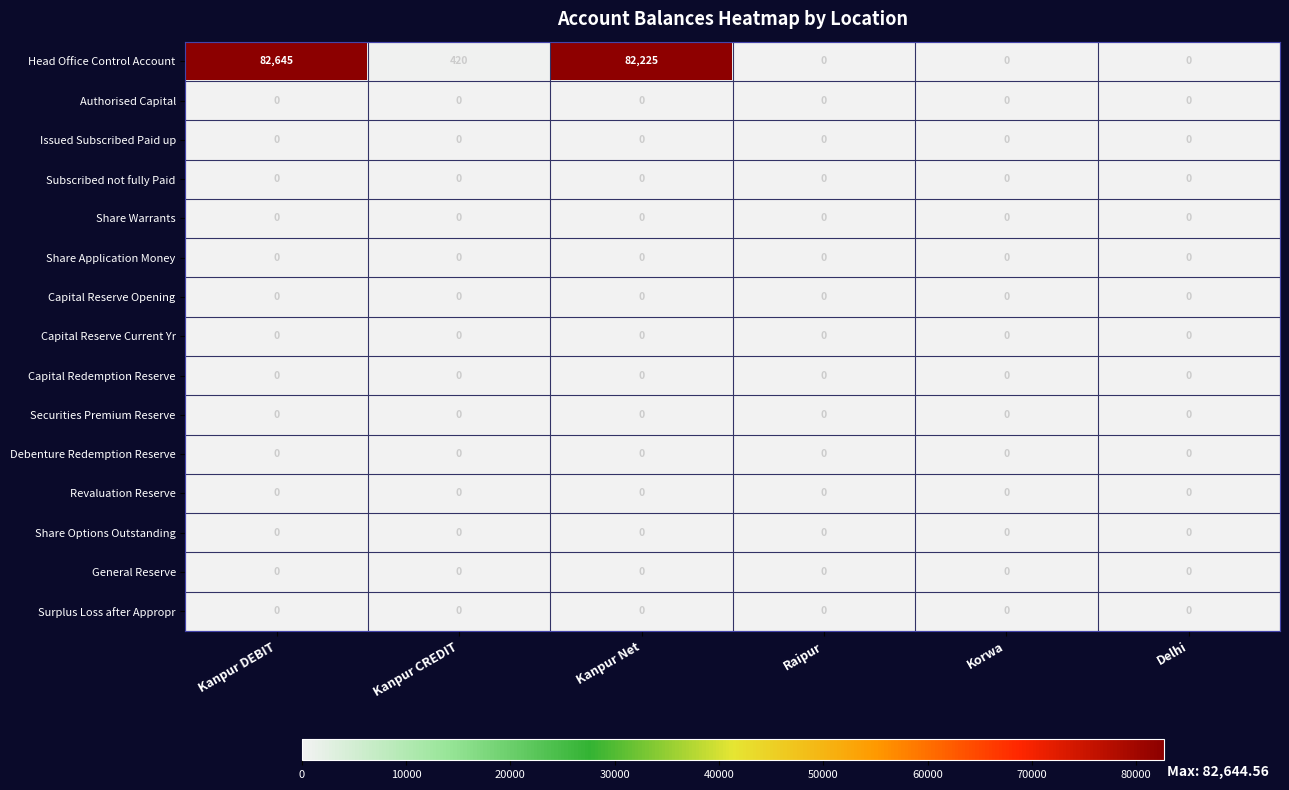

What is the spread (max minus min) of values at Kanpur CREDIT?

420